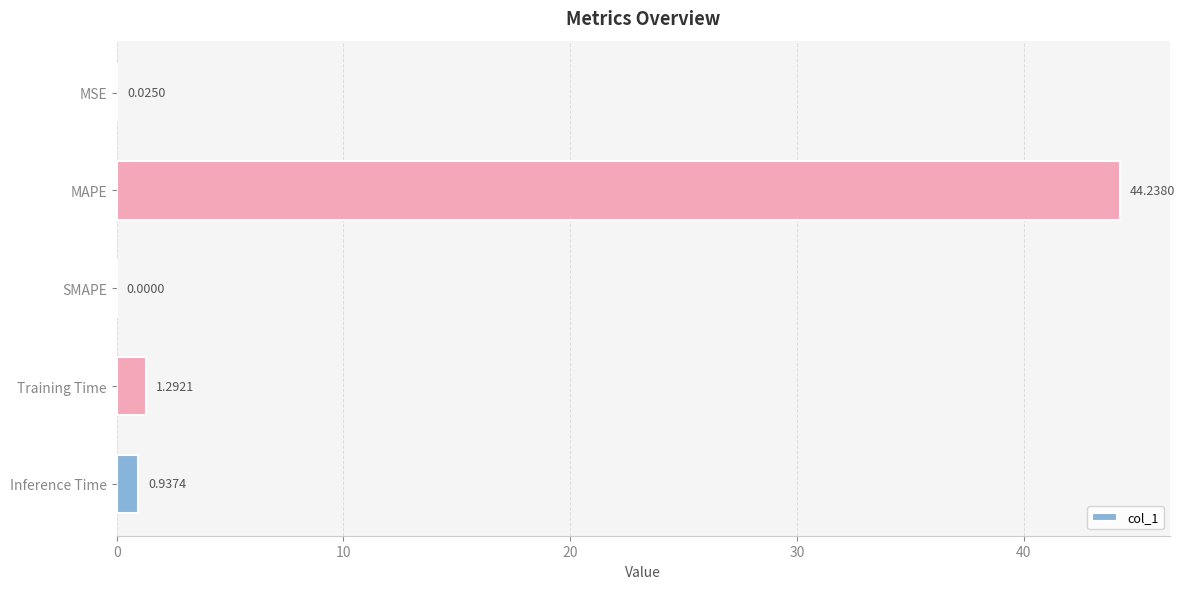

At which label is the value closest to 22?

Training Time